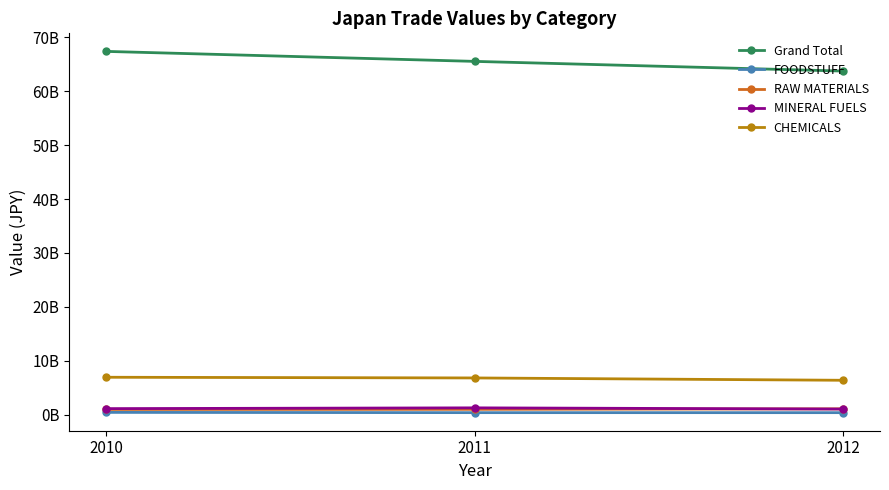

What is the difference between the maximum and second lowest values in the FOODSTUFF series?

47059567